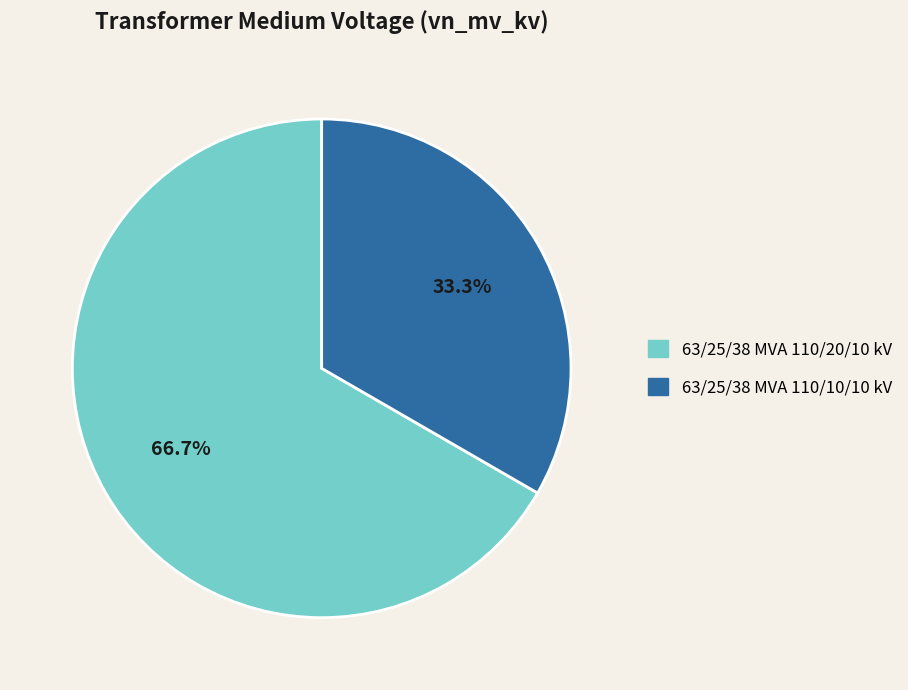

Rank the categories by value from lowest to highest.

63/25/38 MVA 110/10/10 kV, 63/25/38 MVA 110/20/10 kV